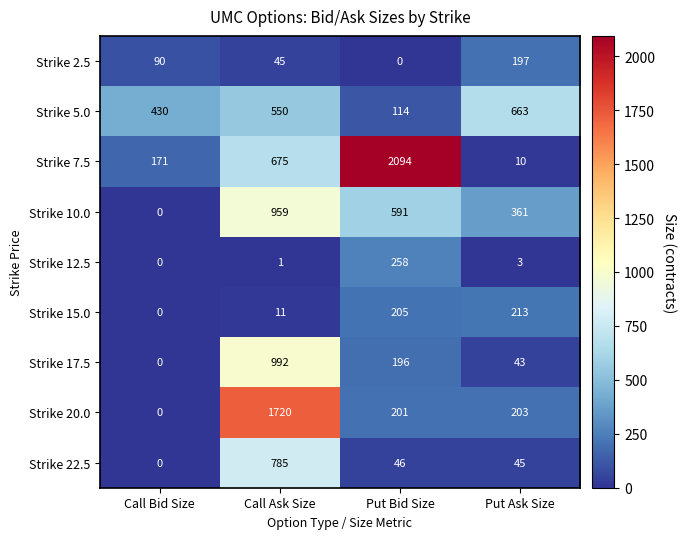

Where is Strike 10.0 nearest to the value 479?

Put Bid Size